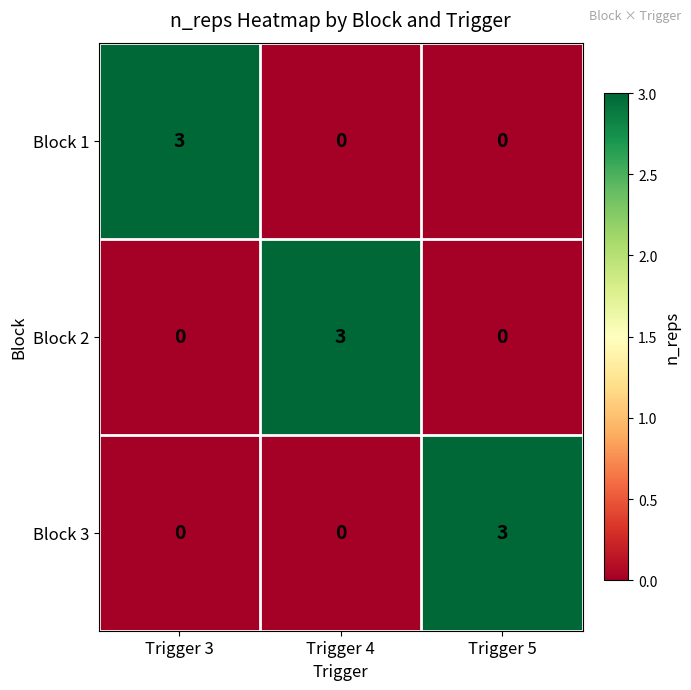

What is the total value across all series at Trigger 5?

3